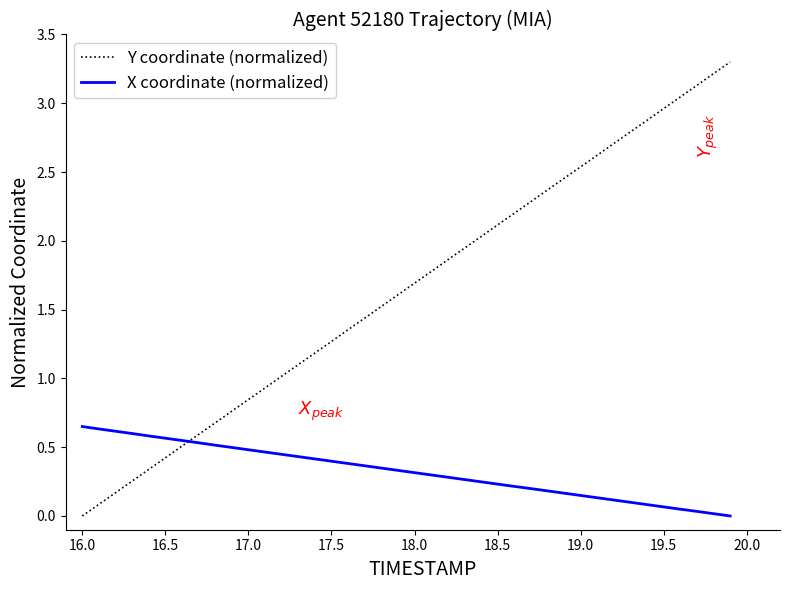

What is the maximum value for Y coordinate (normalized)?

3.3